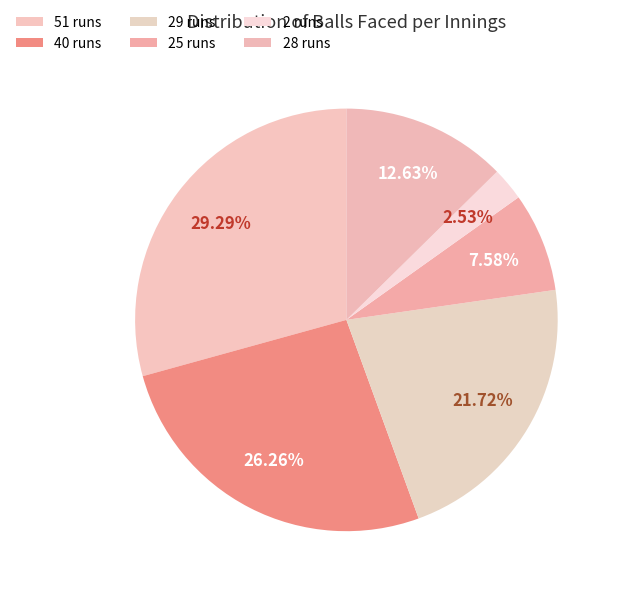

Which slice is the largest?

51 runs